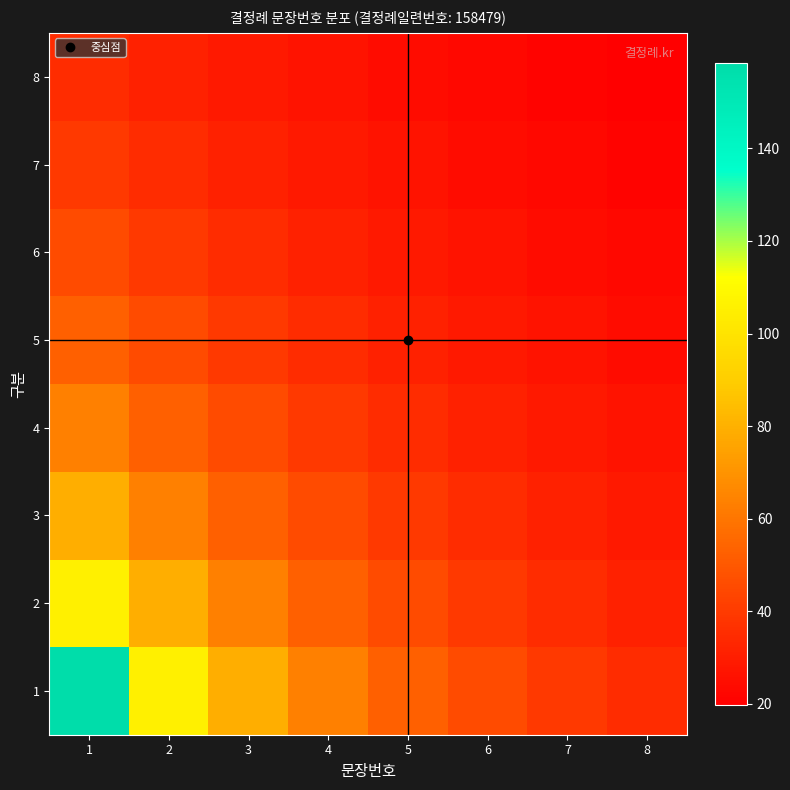

Count the number of data series in this chart.

8